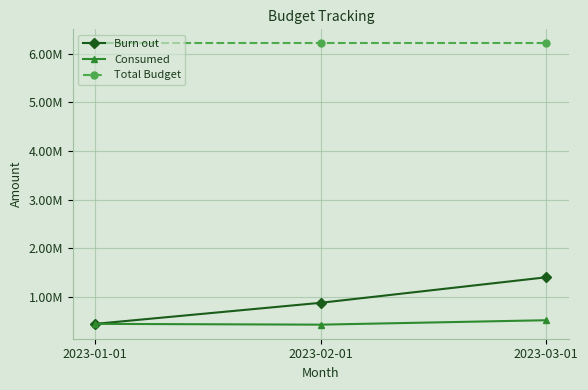

What are all the series names shown in the legend?

Burn out, Consumed, Total Budget